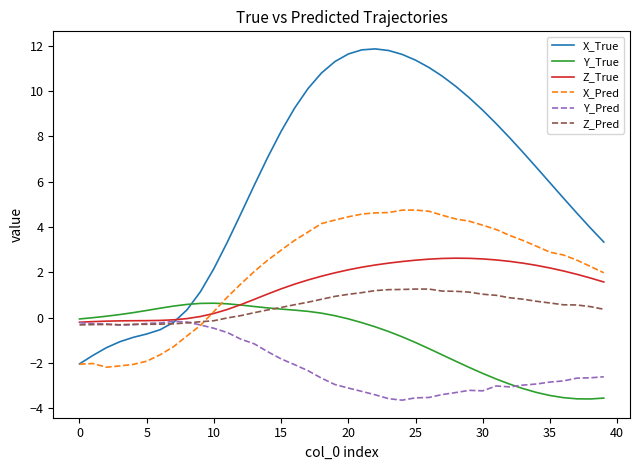

Which series has the widest spread of values?

X_True